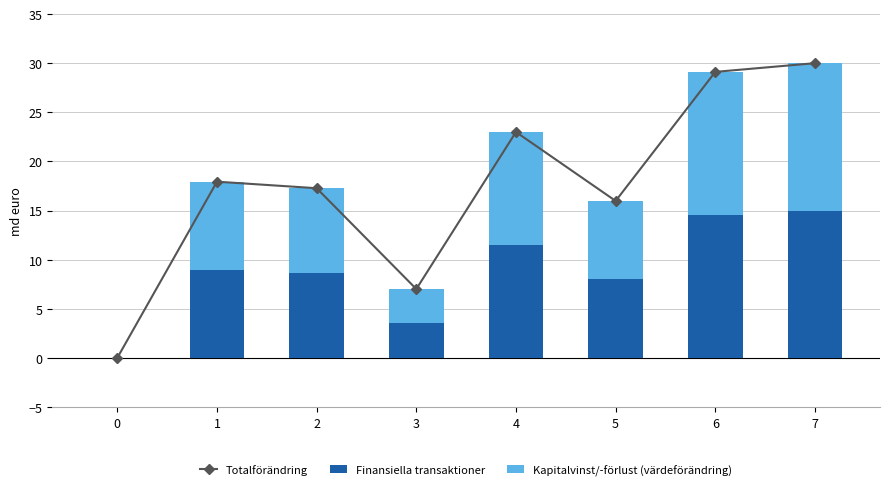

List the series in order of their peak value, highest first.

Totalförändring, Finansiella transaktioner, Kapitalvinst/-förlust (värdeförändring)